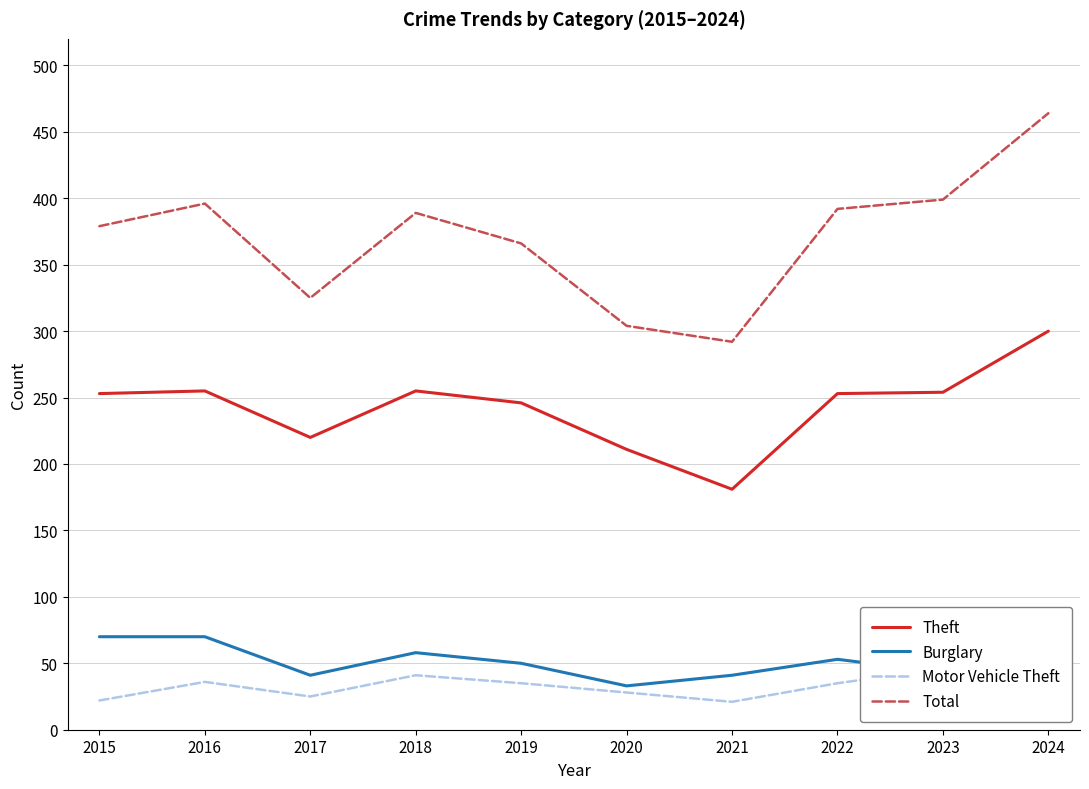

Reading right to left, what are all the values shown in this chart?

Theft: 2024=300	2023=254	2022=253	2021=181	2020=211	2019=246	2018=255	2017=220	2016=255	2015=253
Burglary: 2024=49	2023=43	2022=53	2021=41	2020=33	2019=50	2018=58	2017=41	2016=70	2015=70
Motor Vehicle Theft: 2024=65	2023=46	2022=35	2021=21	2020=28	2019=35	2018=41	2017=25	2016=36	2015=22
Total: 2024=464	2023=399	2022=392	2021=292	2020=304	2019=366	2018=389	2017=325	2016=396	2015=379